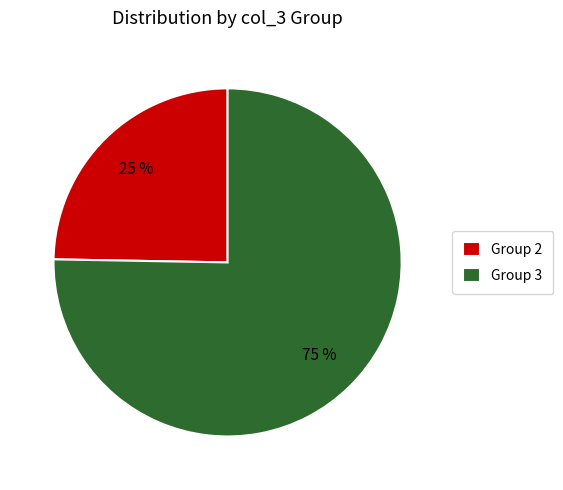

Is the sum of Group 2 and Group 3 greater than half?

Yes